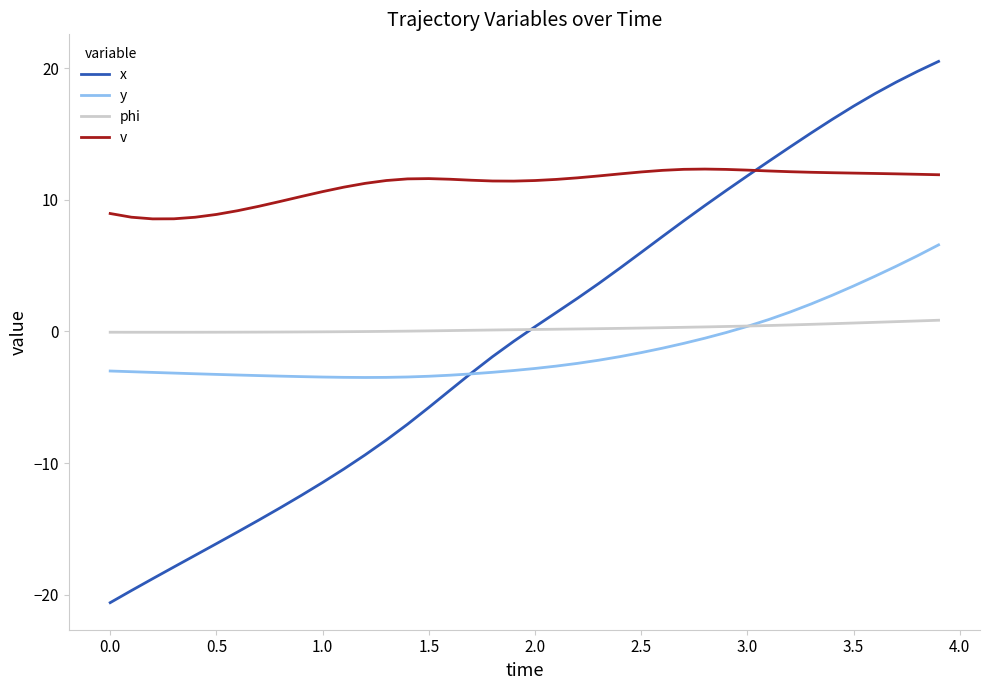

What is the greatest value displayed?

20.5